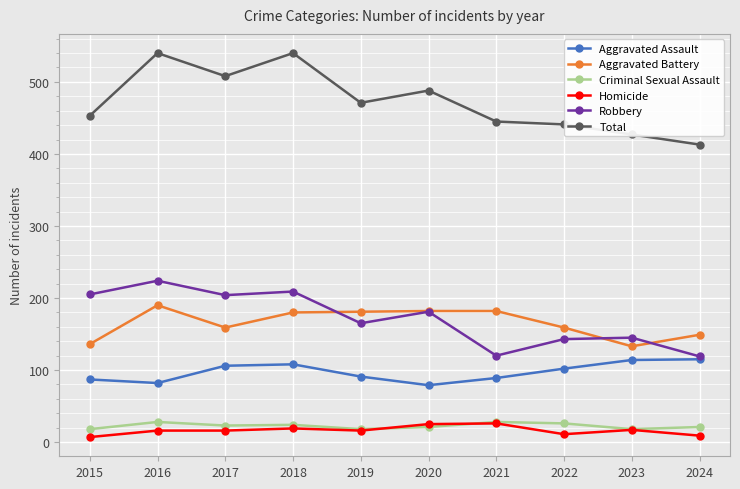

The value of Homicide at 2024 is 9. True or false?

True